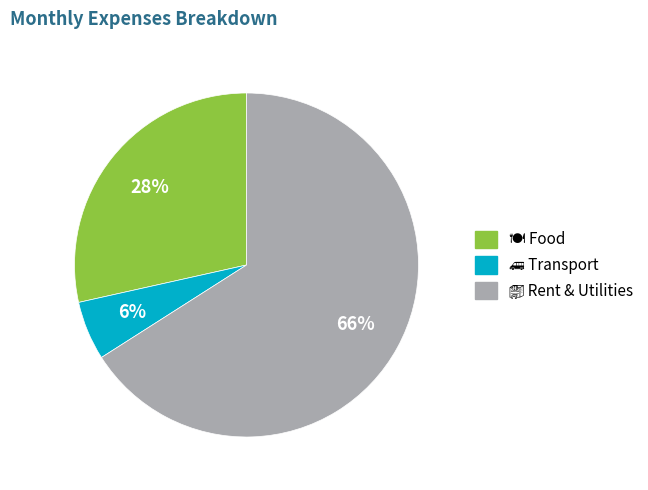

To the nearest percent, what is the difference between the largest and smallest slice percentages?

60%